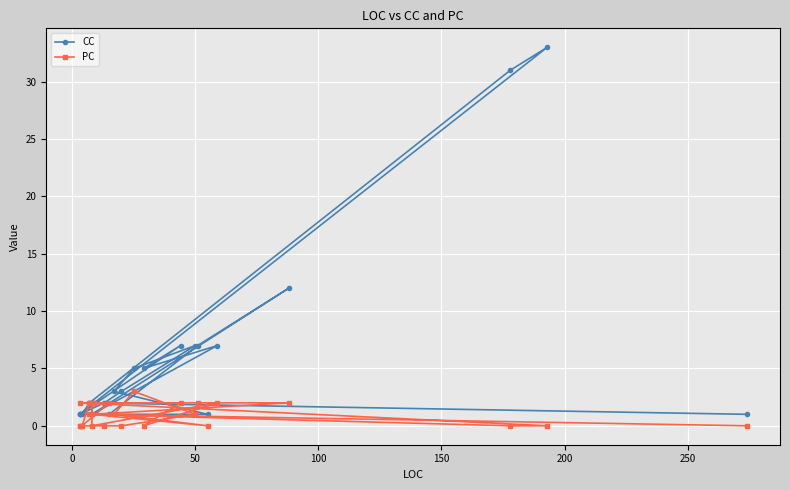

True or false: CC has more than 0 points higher than both neighbors.

True